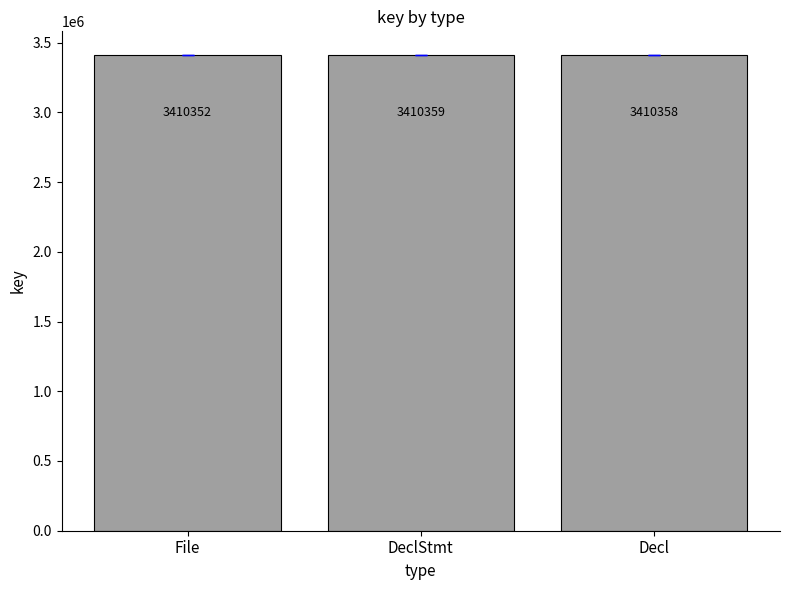

What is the minimum value shown in the chart?

3410352.0